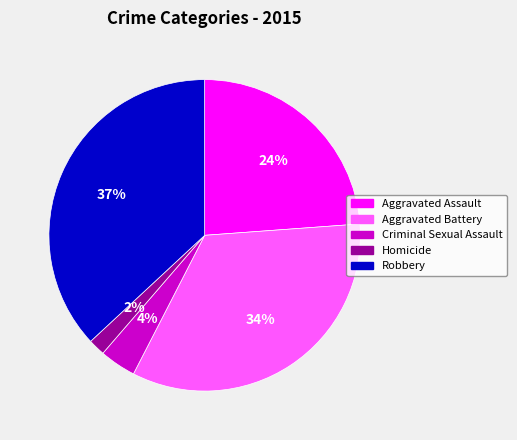

Do Aggravated Assault and Aggravated Battery together represent more than half of the pie?

Yes